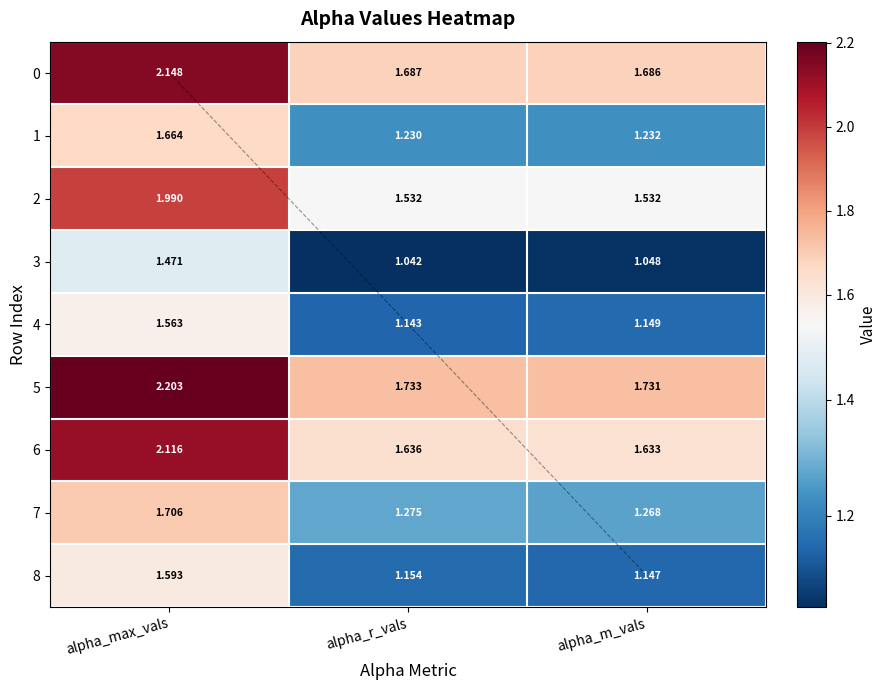

Rank the categories by 0 value from highest to lowest.

alpha_max_vals, alpha_r_vals, alpha_m_vals